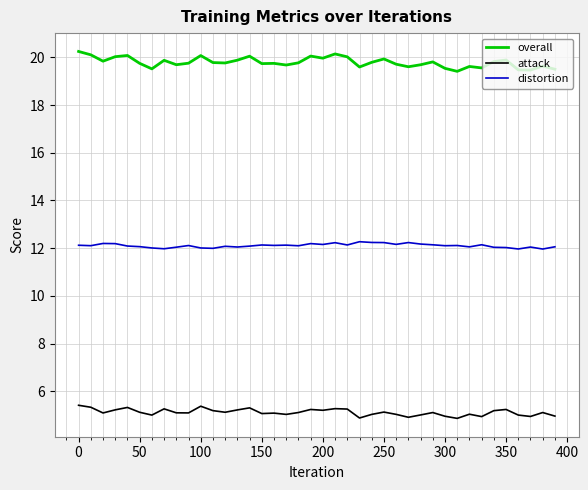

Which series has the largest range (max minus min)?

overall